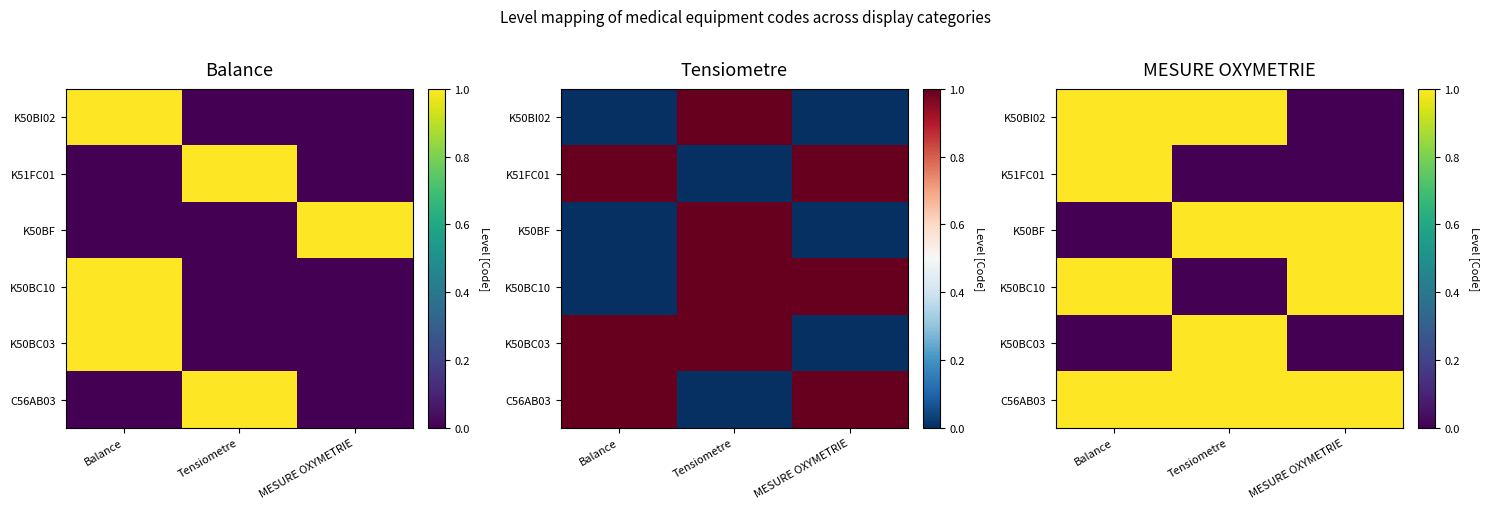

Rank the series at Balance from lowest to highest value.

K50BF, K50BC03, K50BI02, K51FC01, K50BC10, C56AB03